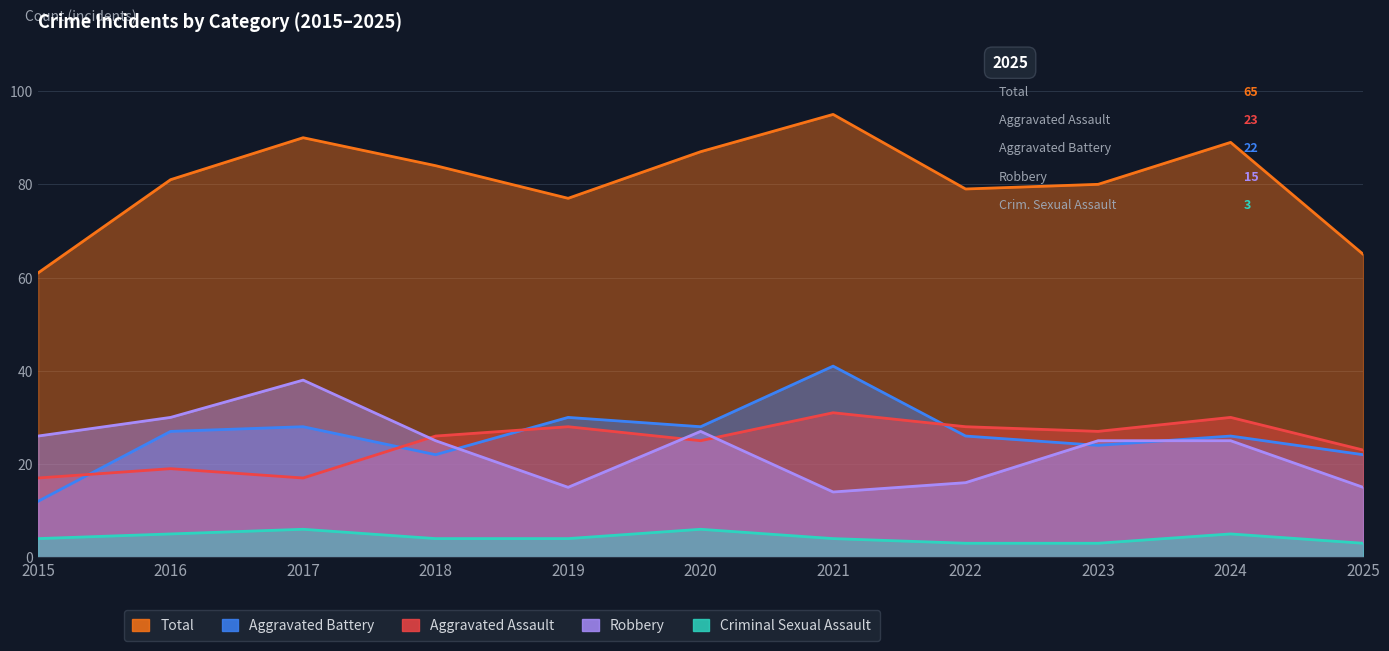

Which series has the widest spread of values?

Total